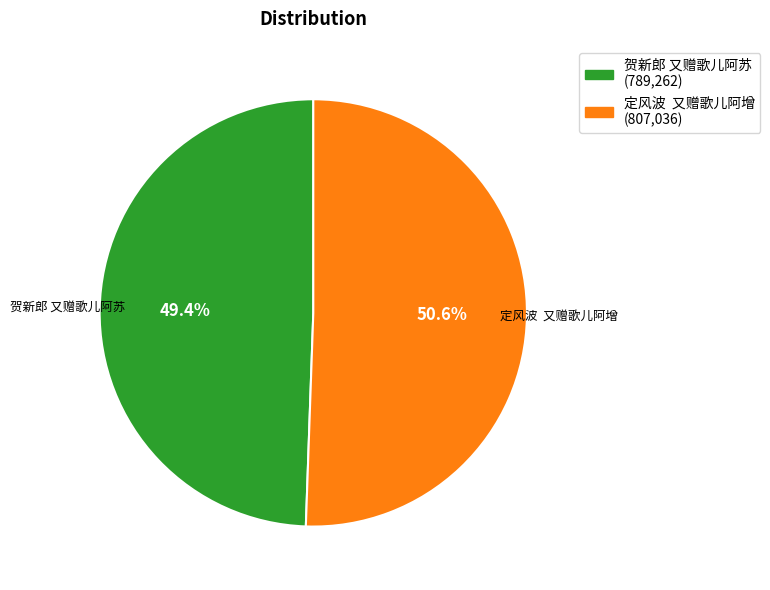

To the nearest percent, what percentage of the pie is 贺新郎 又赠歌儿阿苏?

49%